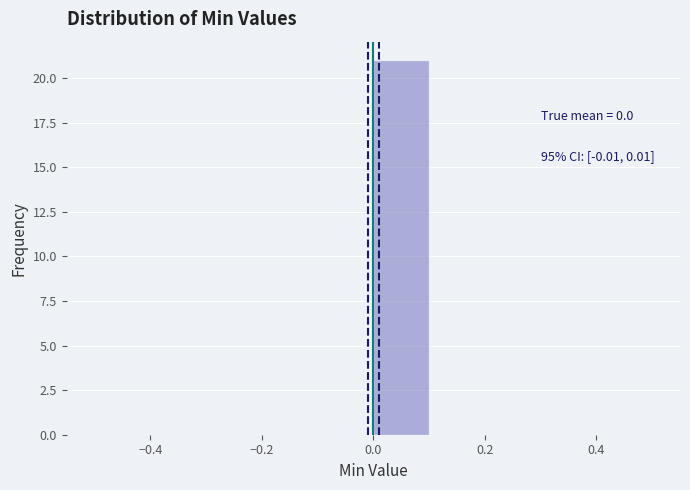

Over which range of the x-axis is the bar tallest?

0.0 to 0.1